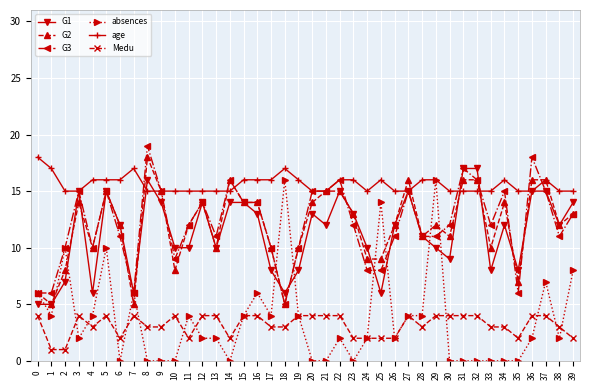

At which category is the sum across all series the highest?

5